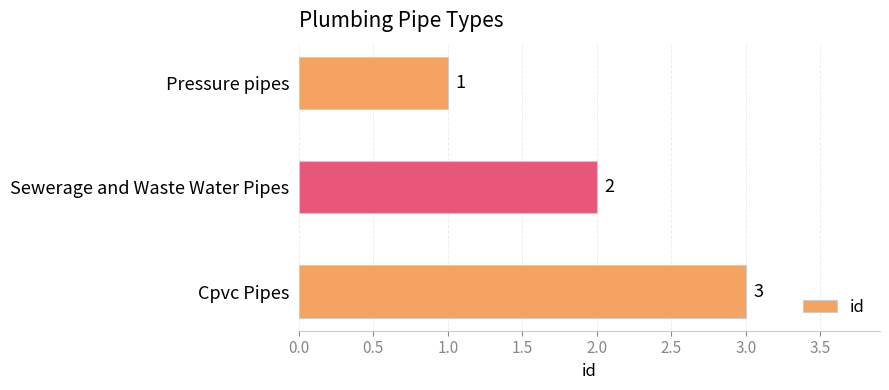

List the labels in order of value, smallest first.

Pressure pipes, Sewerage and Waste Water Pipes, Cpvc Pipes